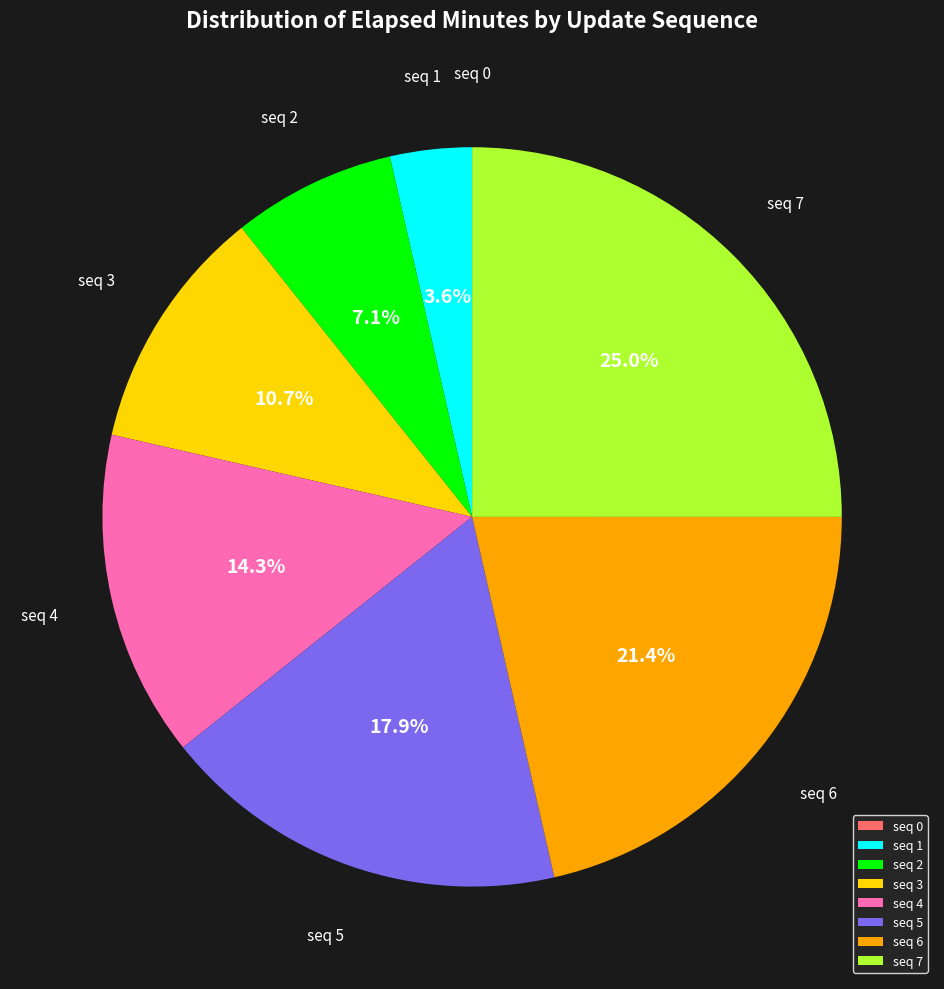

What portion of the pie excludes seq 5?

82.1%